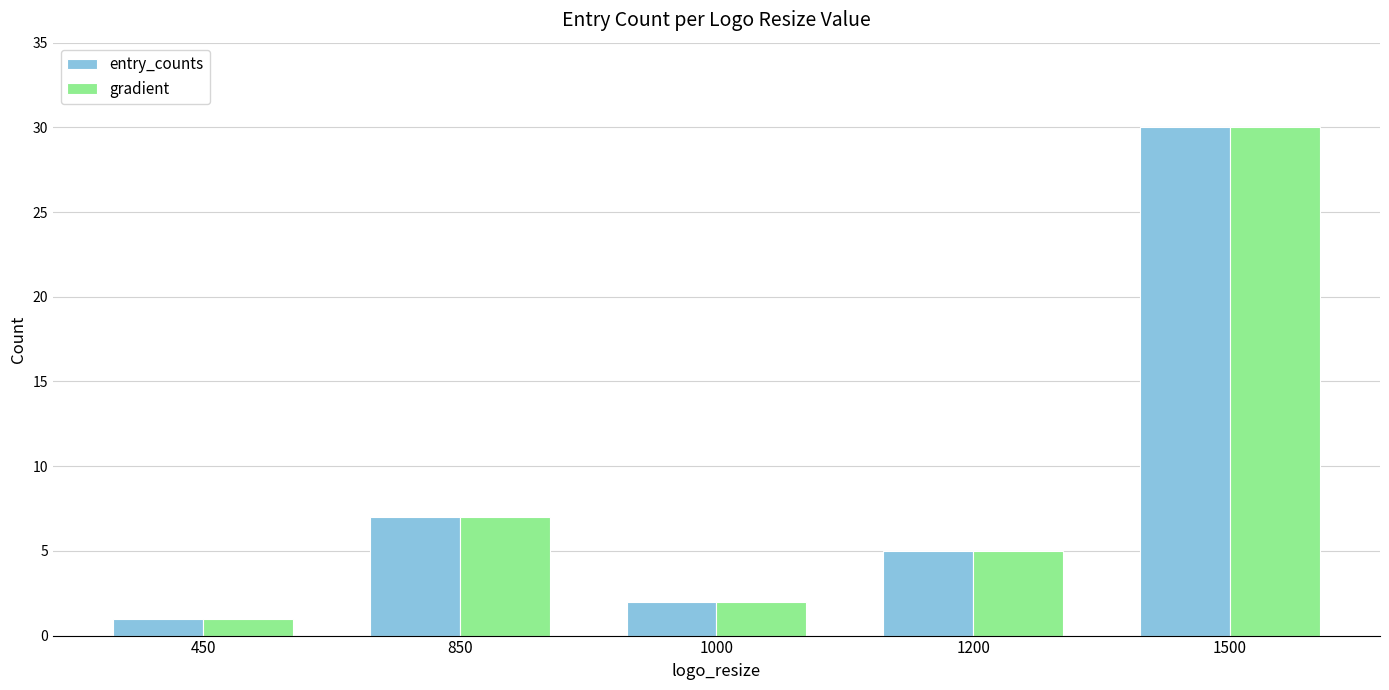

What is the total value across all series at 1000?

4